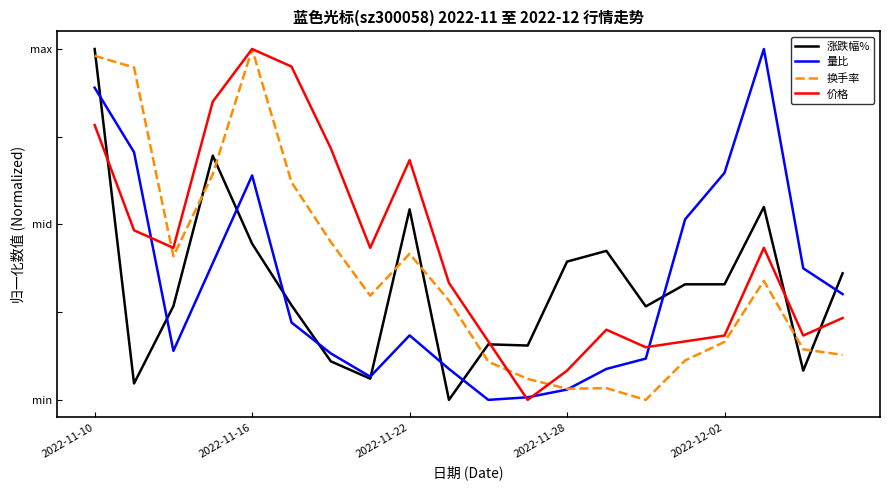

What are all the series names shown in the legend?

涨跌幅%, 量比, 换手率, 价格